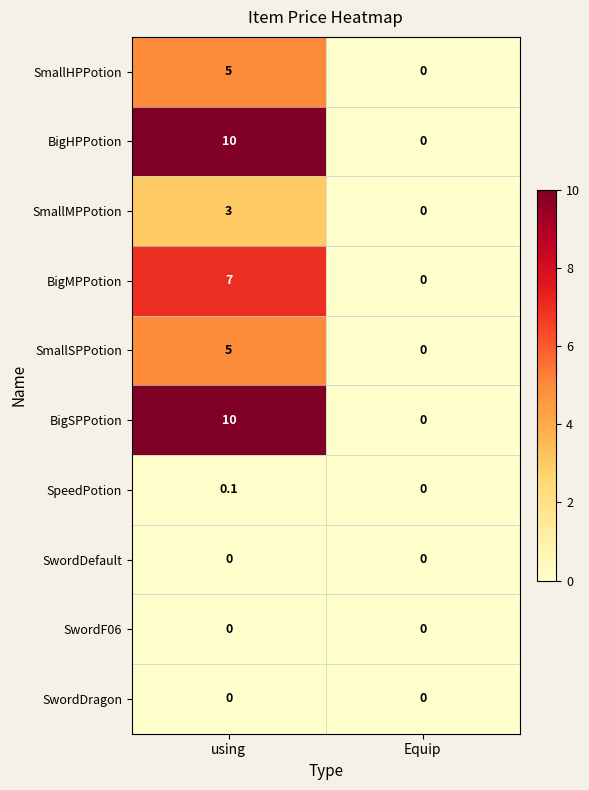

What is the difference between the highest and lowest values at using?

10.0